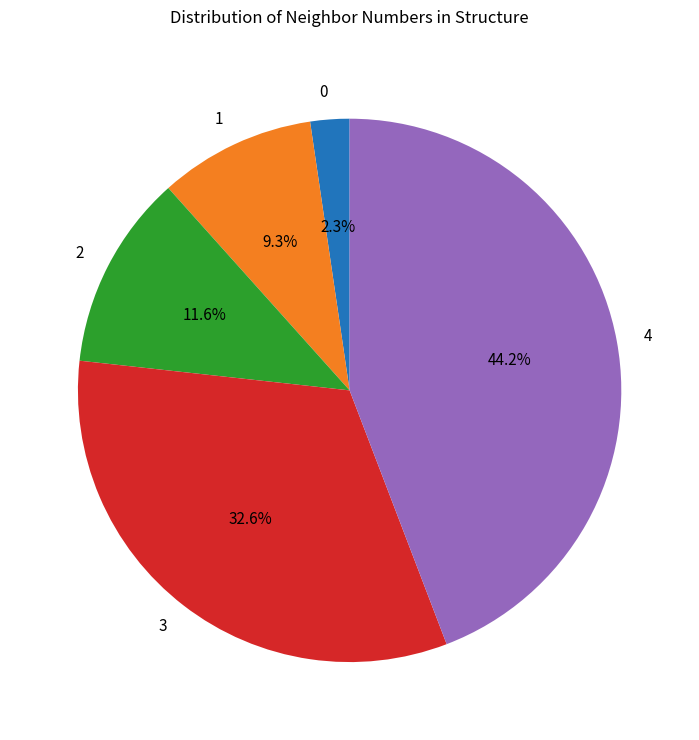

True or false: 1 accounts for 2% of the total.

False